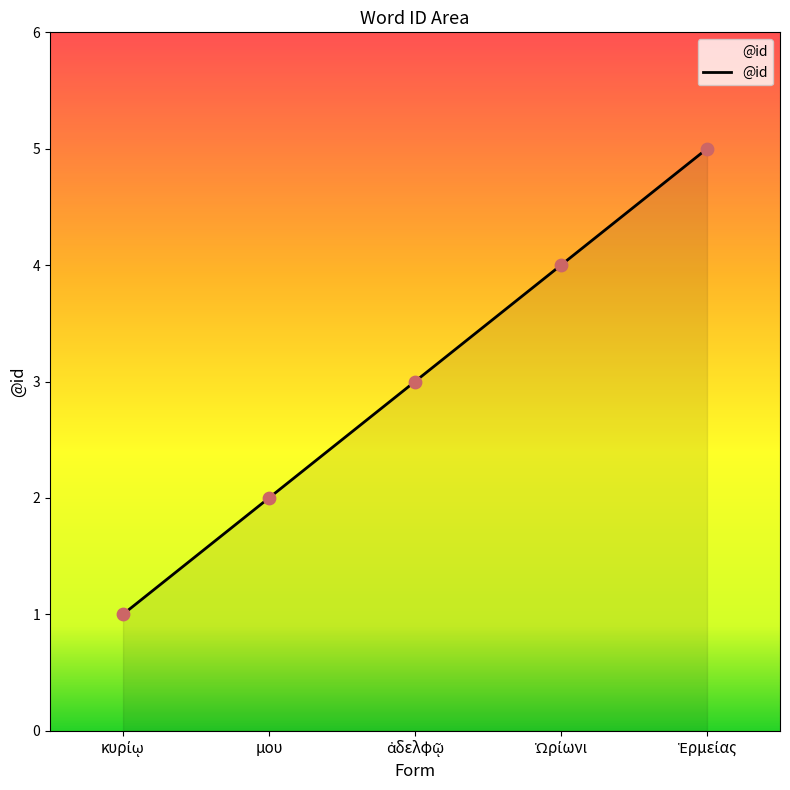

What is the sum of all values?

15